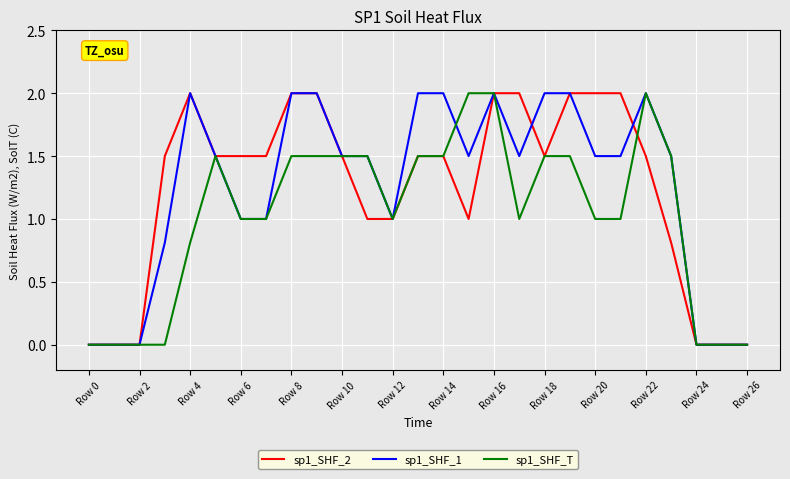

Rank the series by their maximum value, from lowest to highest.

sp1_SHF_2, sp1_SHF_1, sp1_SHF_T